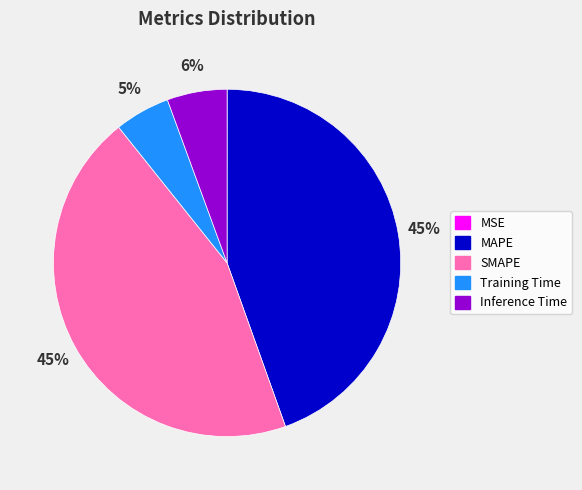

To the nearest percent, what is the difference between the largest and smallest slice percentages?

45%